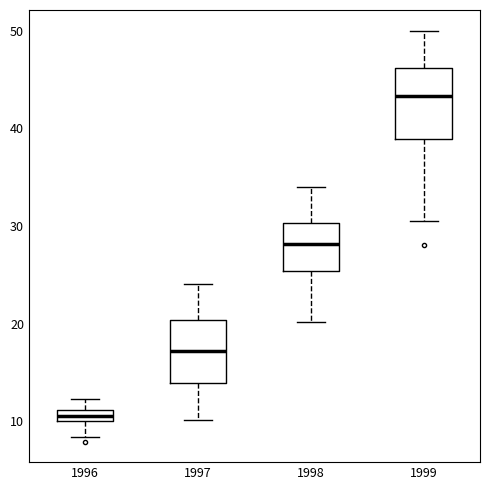

Which box has the lowest median line?

1996